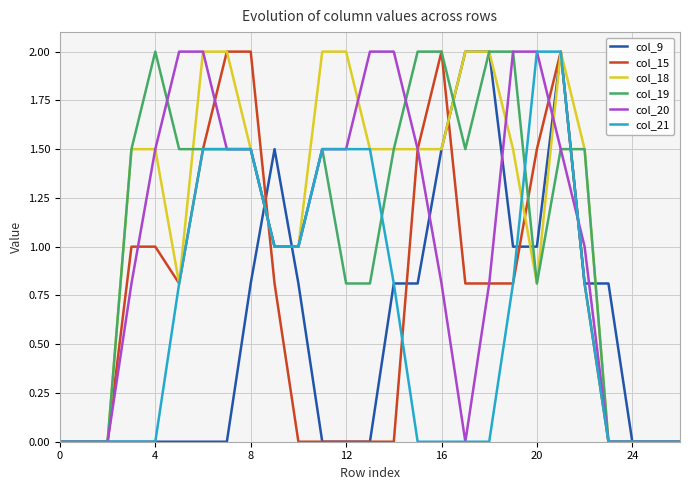

What is the maximum value for col_15?

2.0